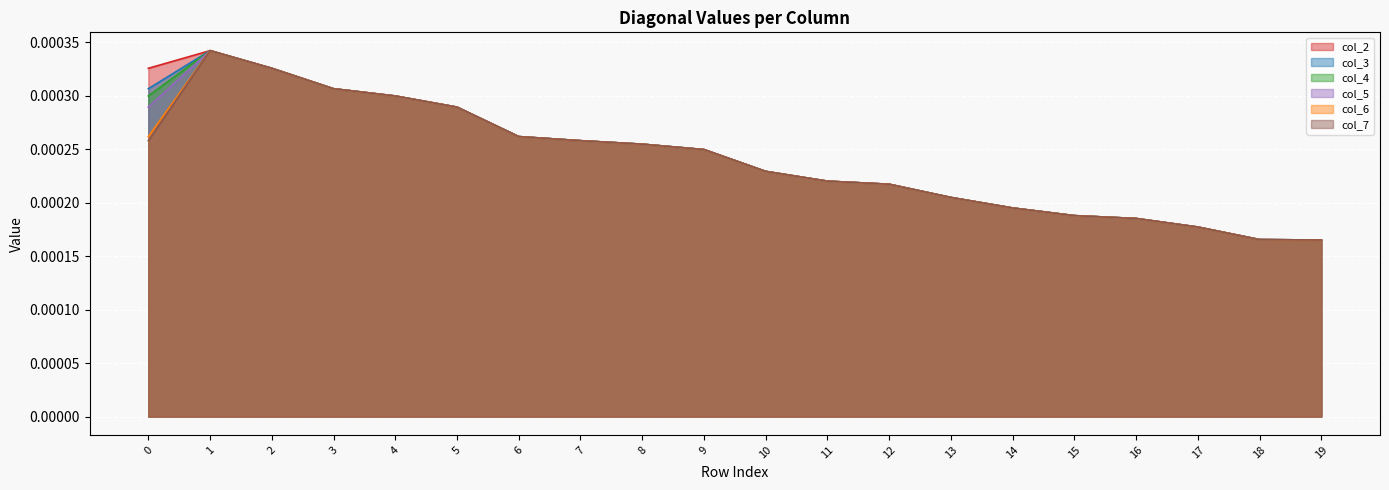

Is the value of col_5 at 13 greater than the value of col_7 at 9?

No